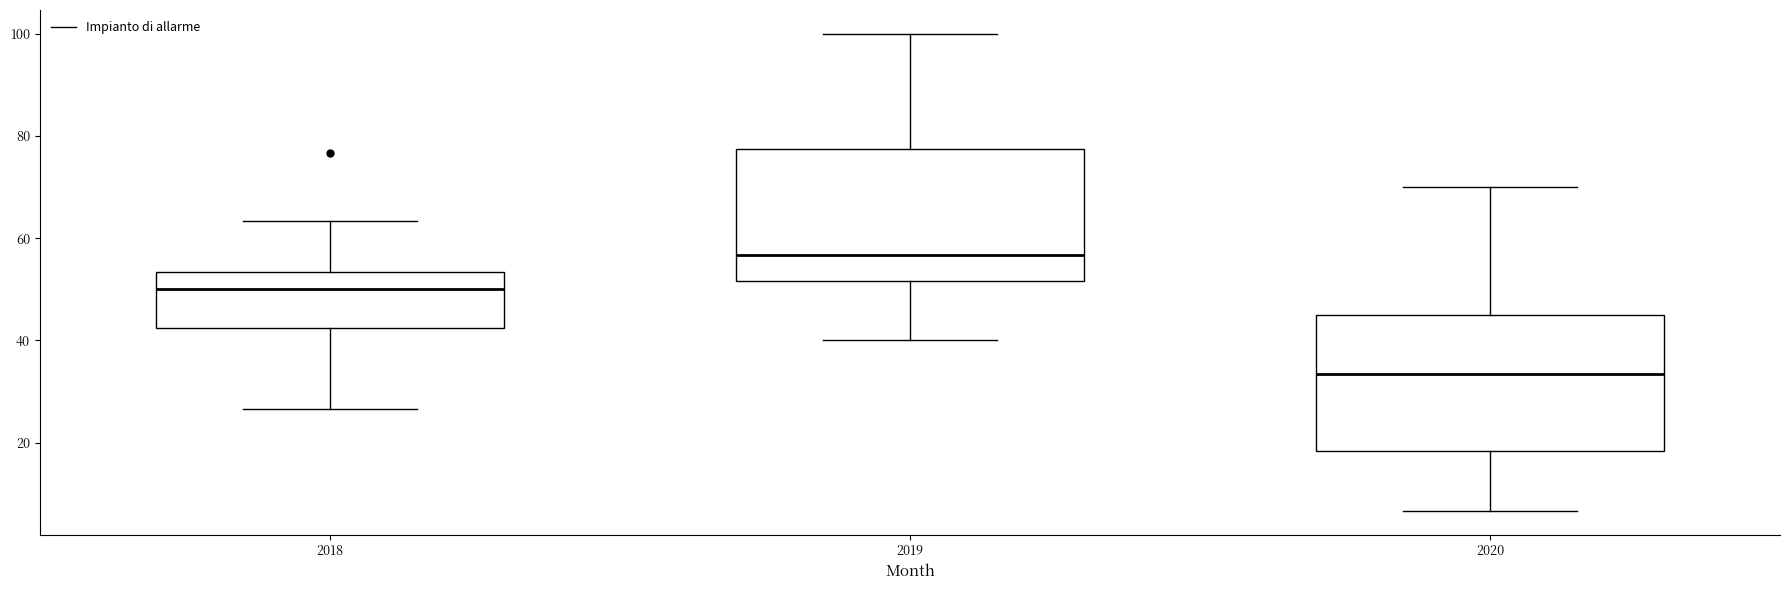

Which box has the lowest median line?

2020